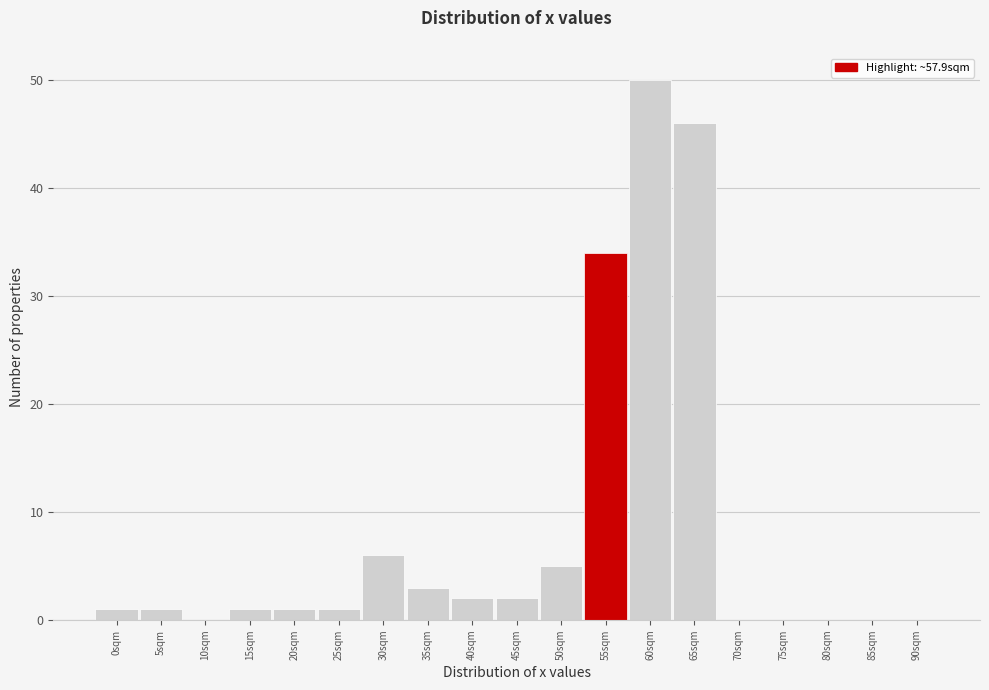

Reading left to right, extract all data points from this chart.

0sqm=1	5sqm=1	10sqm=0	15sqm=1	20sqm=1	25sqm=1	30sqm=6	35sqm=3	40sqm=2	45sqm=2	50sqm=5	55sqm=34	60sqm=50	65sqm=46	70sqm=0	75sqm=0	80sqm=0	85sqm=0	90sqm=0